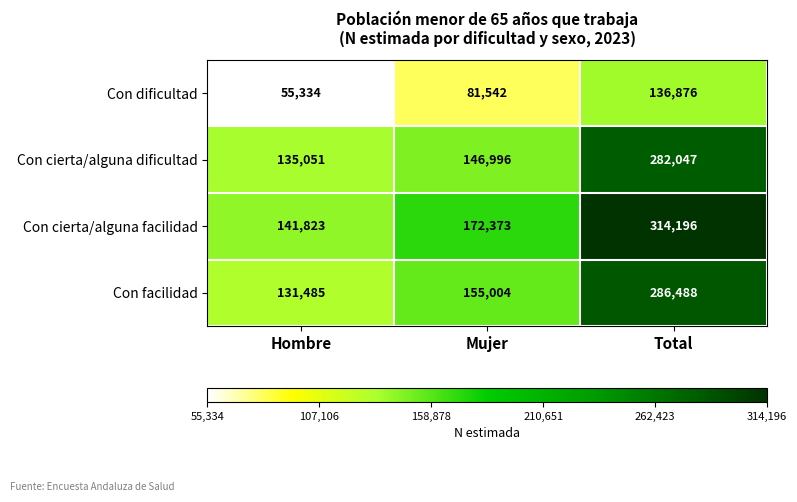

The Con cierta/alguna facilidad series shows 241320 at Mujer. True or false?

False